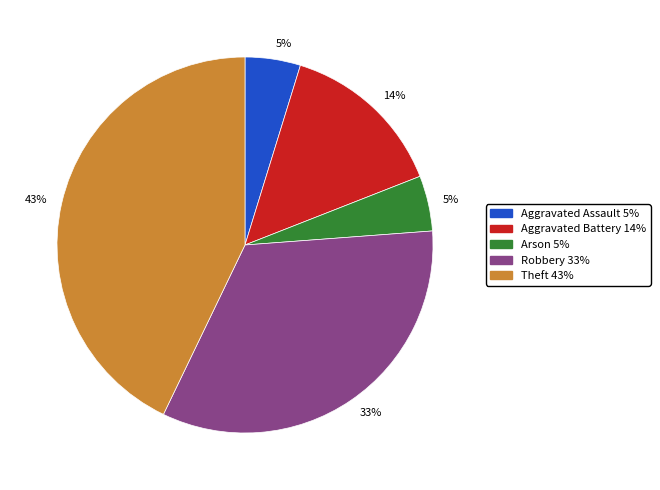

To the nearest percent, what is the average slice percentage?

20%